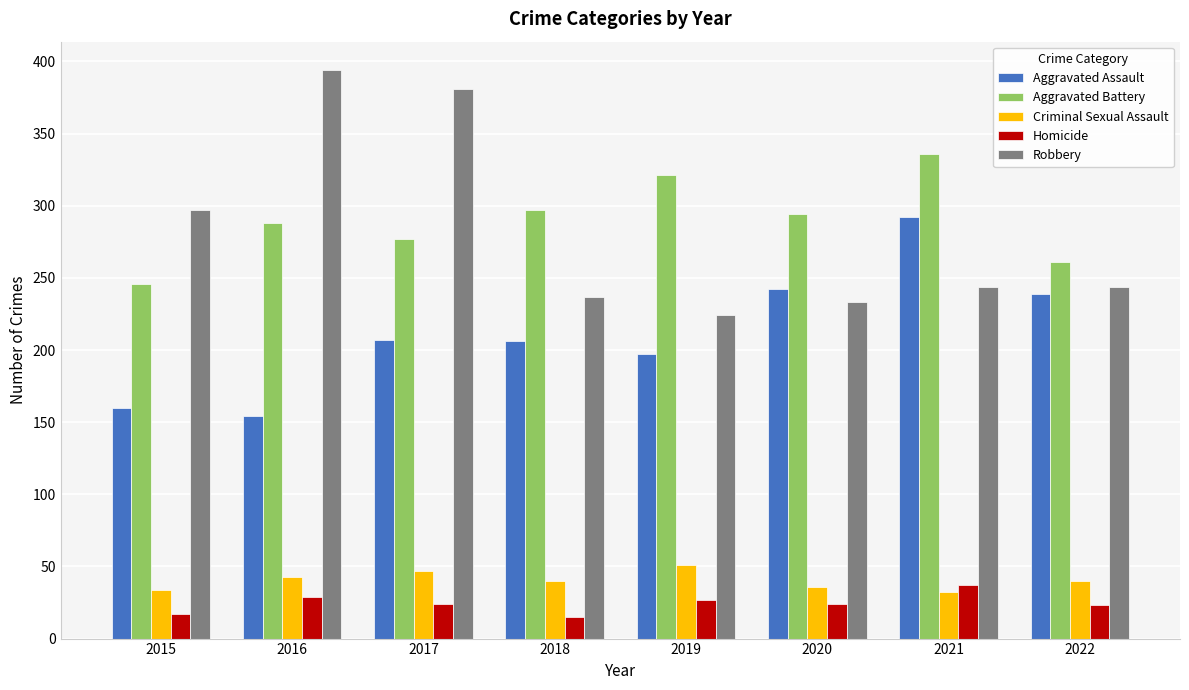

What is the approximate value of Aggravated Assault at 2021?

292